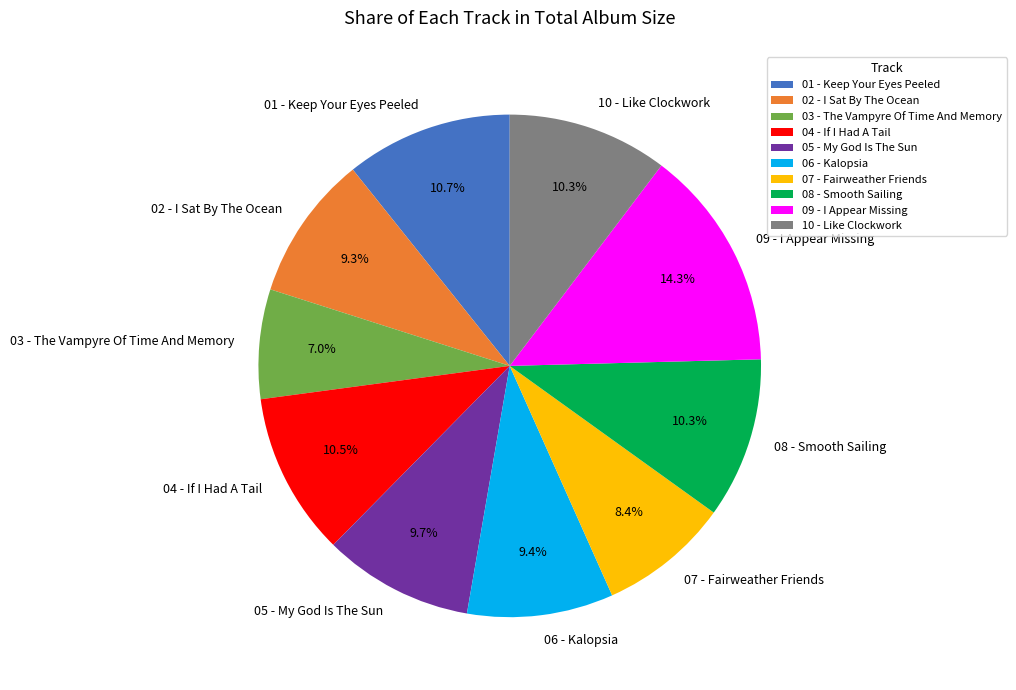

How many slices are in this pie chart?

10